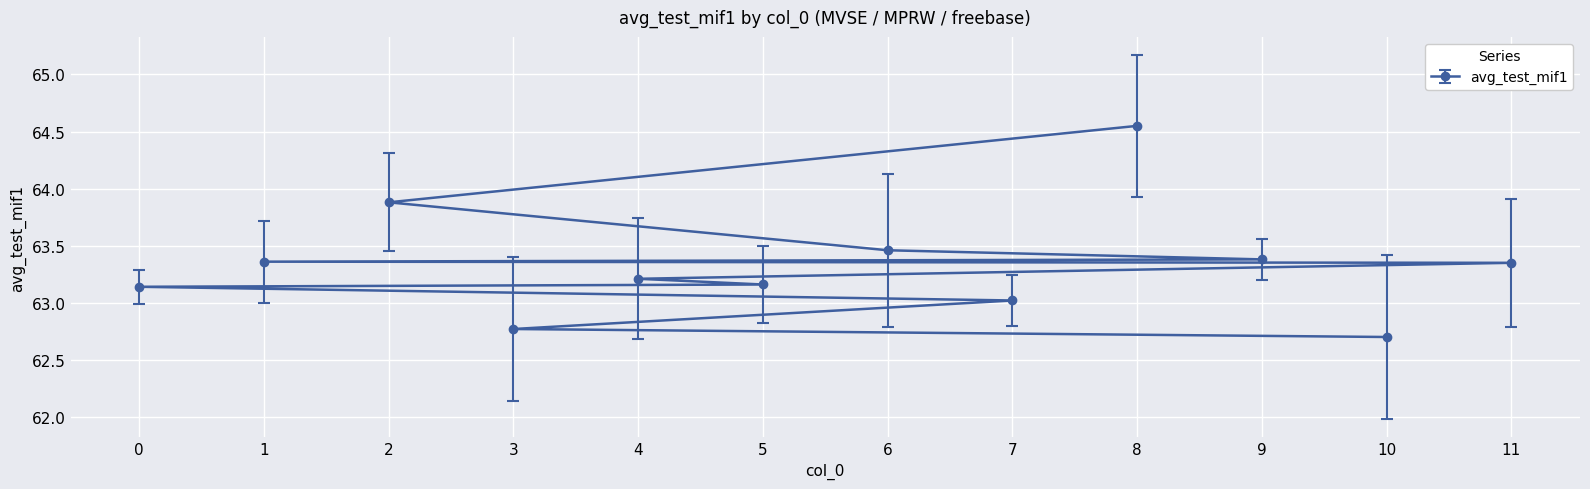

True or false: the data has more than 2 interior local peaks.

False